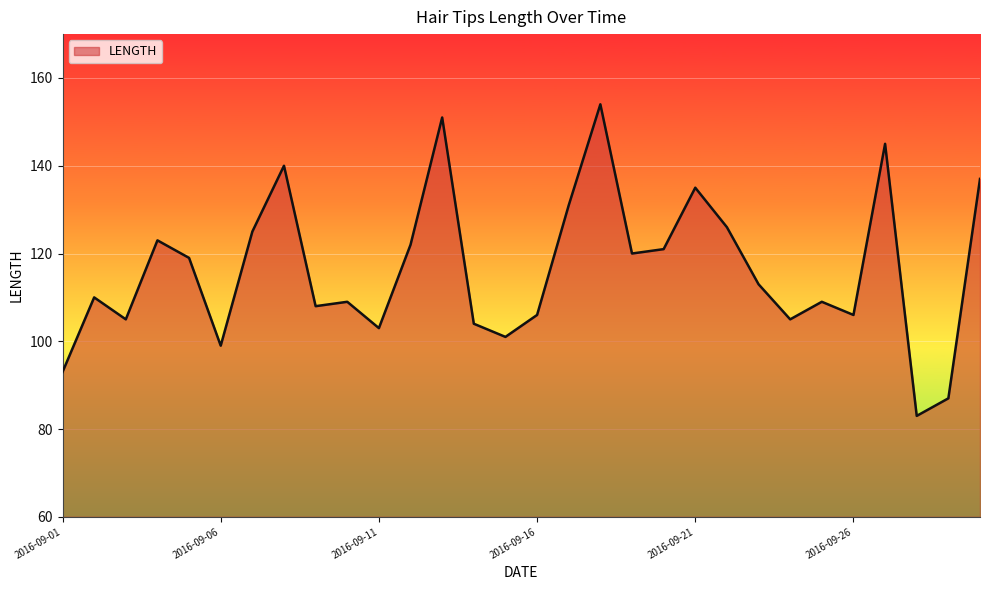

What is the difference between the maximum and minimum values?

71